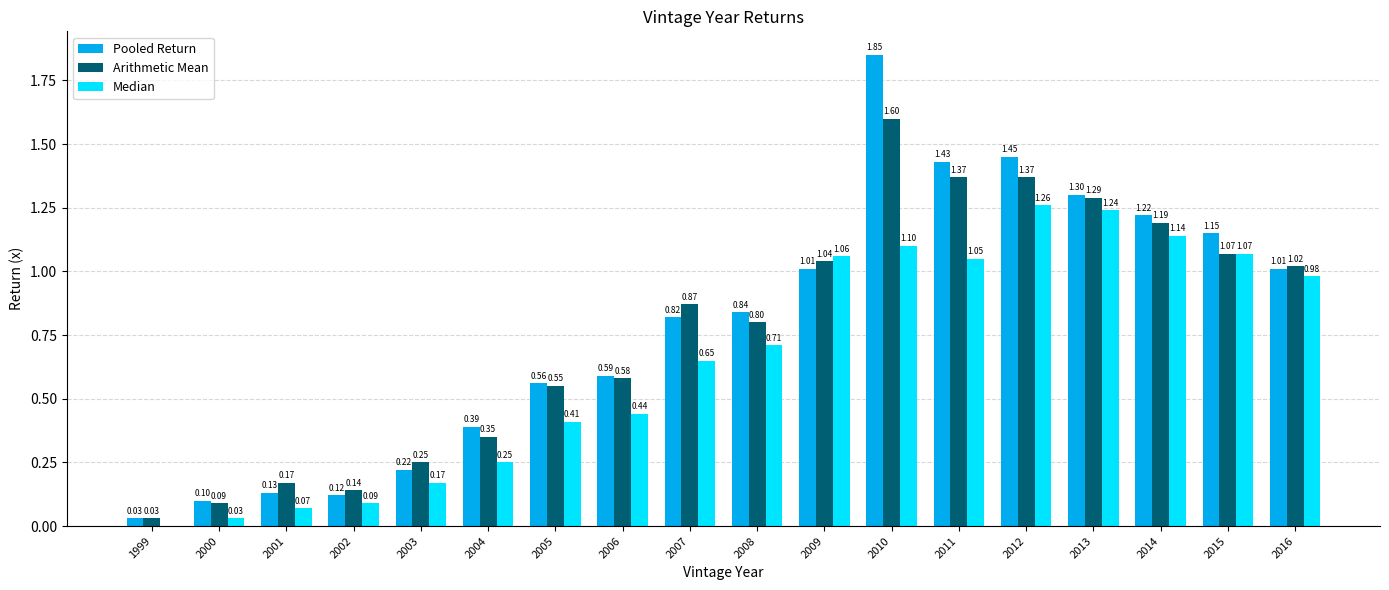

Is the value of Pooled Return at 2009 greater than the value of Arithmetic Mean at 2007?

Yes